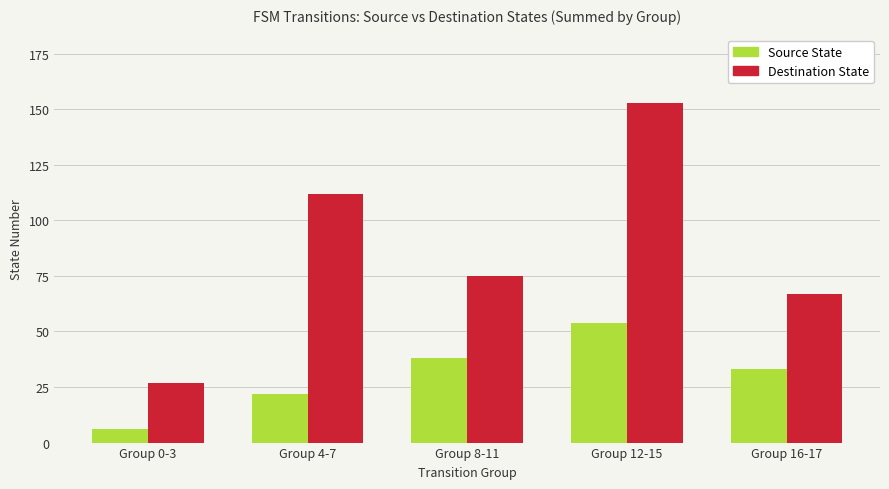

Count the number of data series in this chart.

2